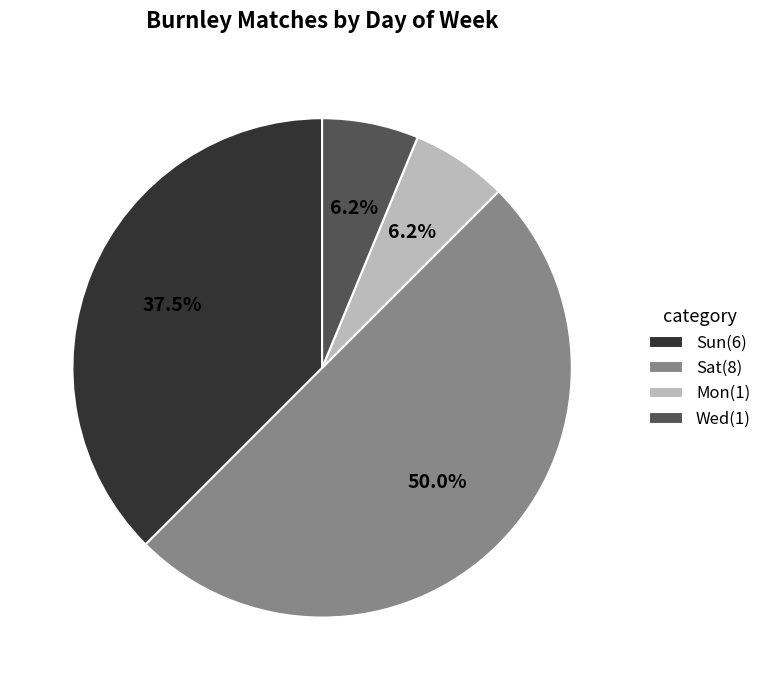

Does Sun(6) represent more than half of the total?

No